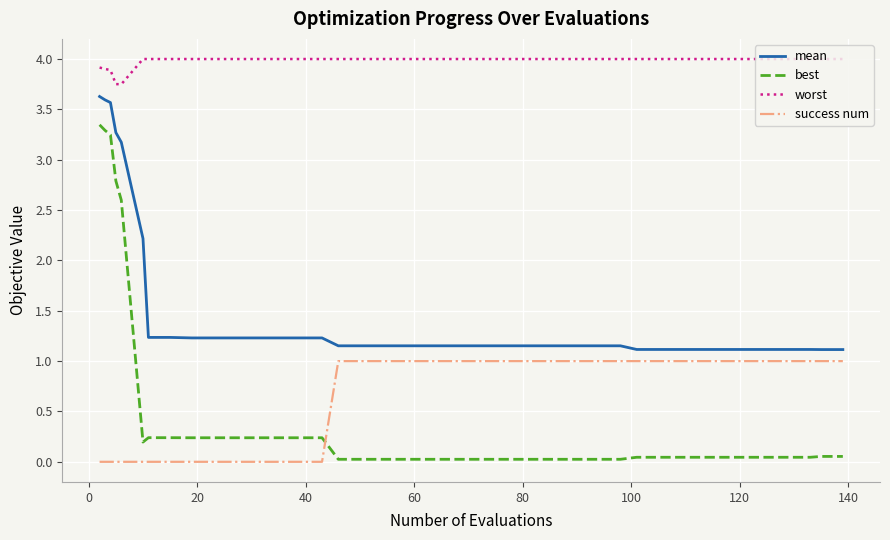

Does the chart display data point markers on the line(s)?

No